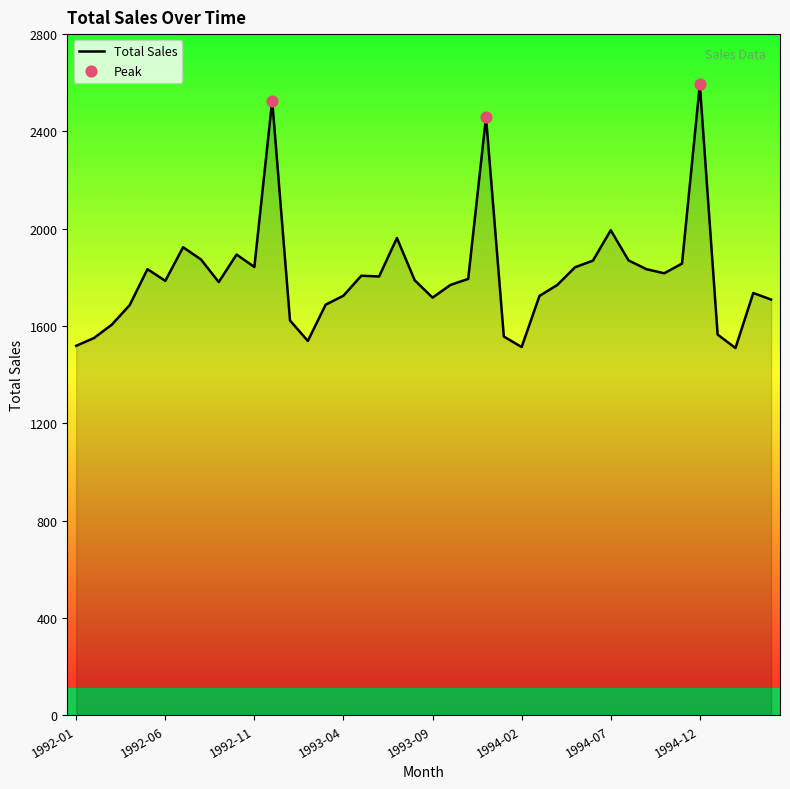

What is the maximum value shown in the chart?

2593